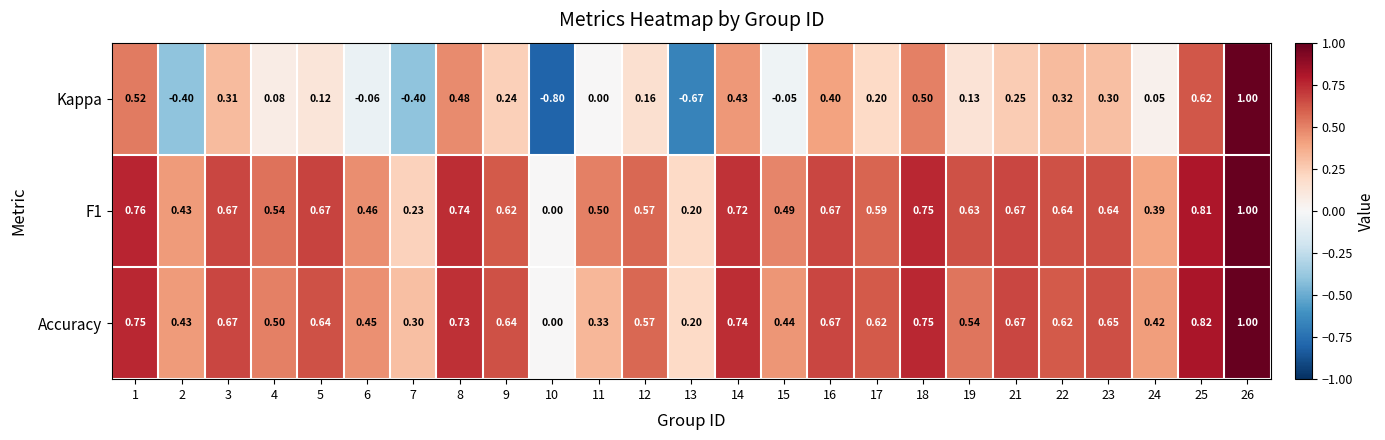

Which series has the widest spread of values?

Kappa